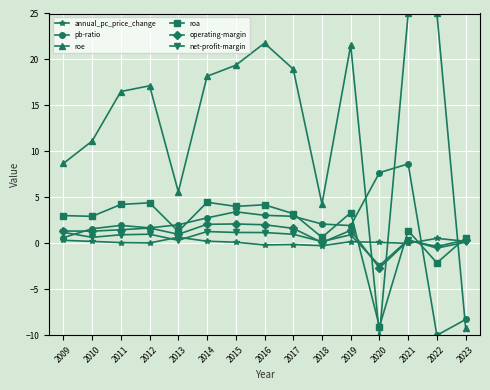

True or false: annual_pc_price_change and roe cross at least once.

True